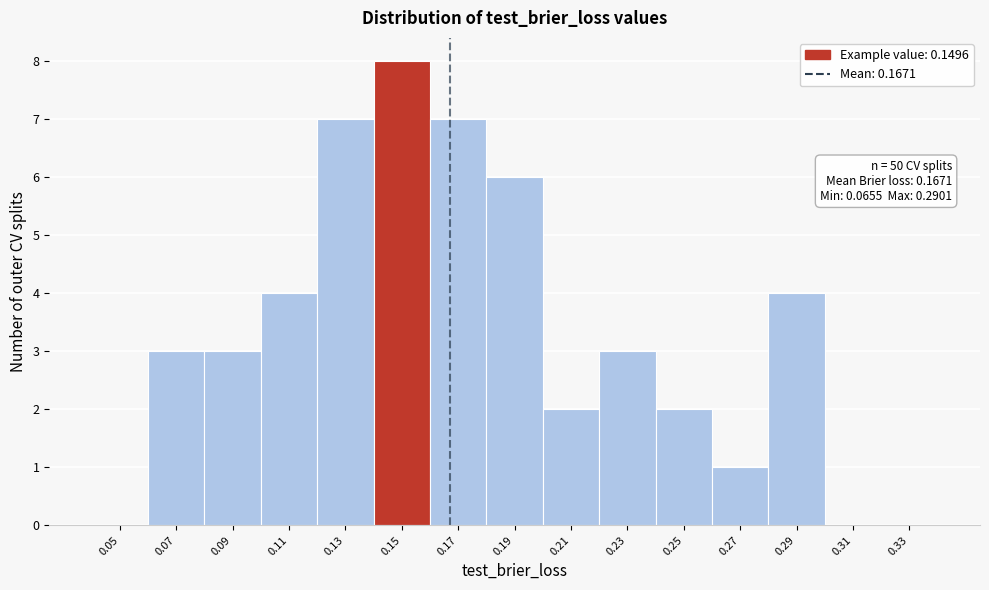

Which range on the x-axis has the tallest bar?

0.14 to 0.16